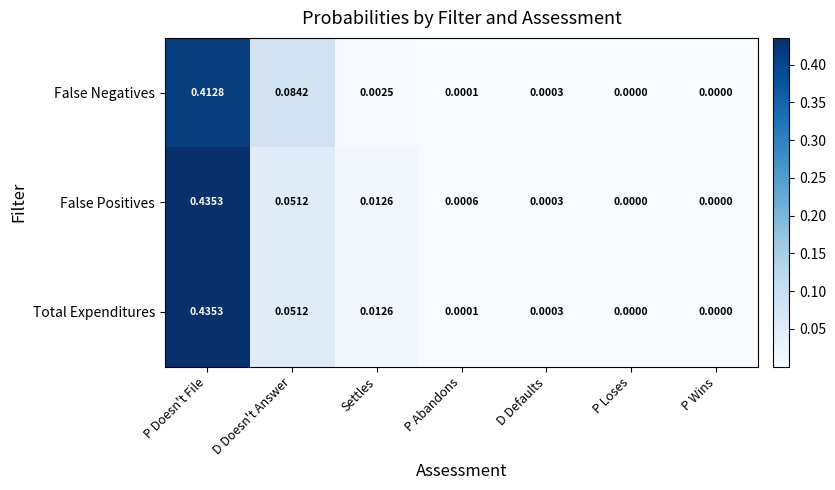

Which category has the highest value across all series?

P Doesn't File